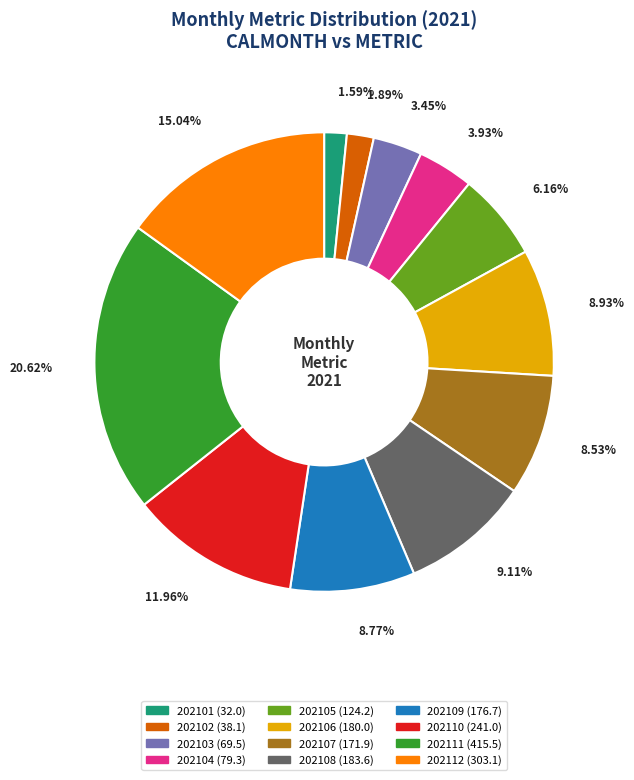

Do 202102 and 202104 together represent more than half of the pie?

No